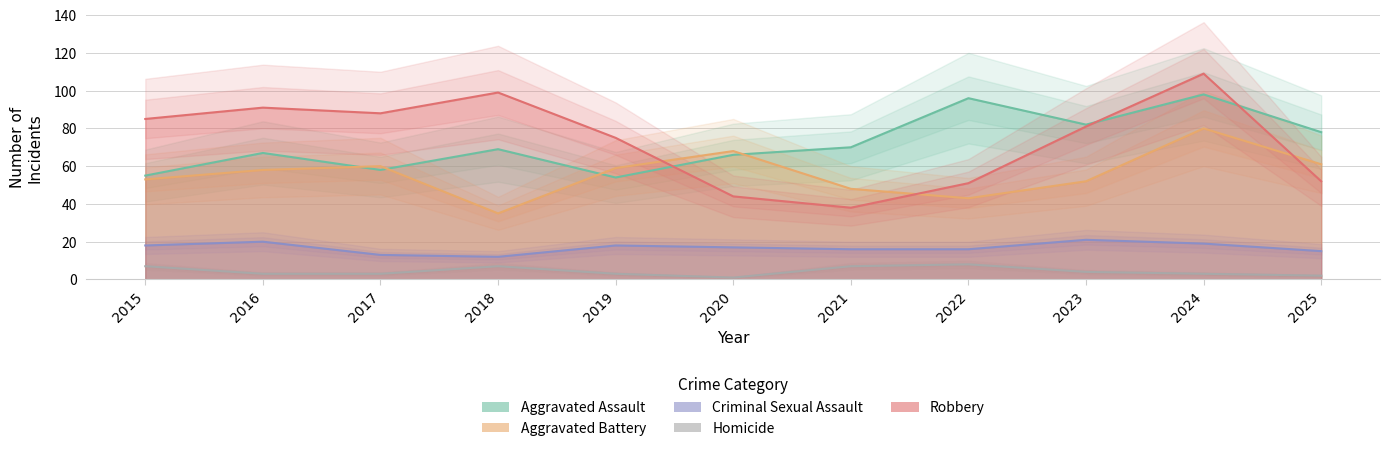

How many lines are shown in the chart?

5